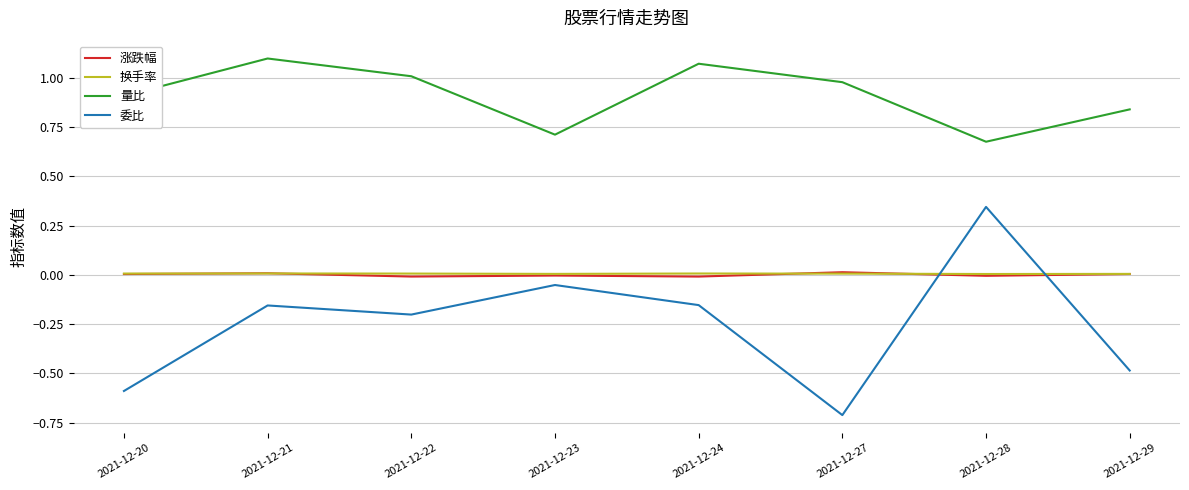

Which series has the largest range (max minus min)?

委比